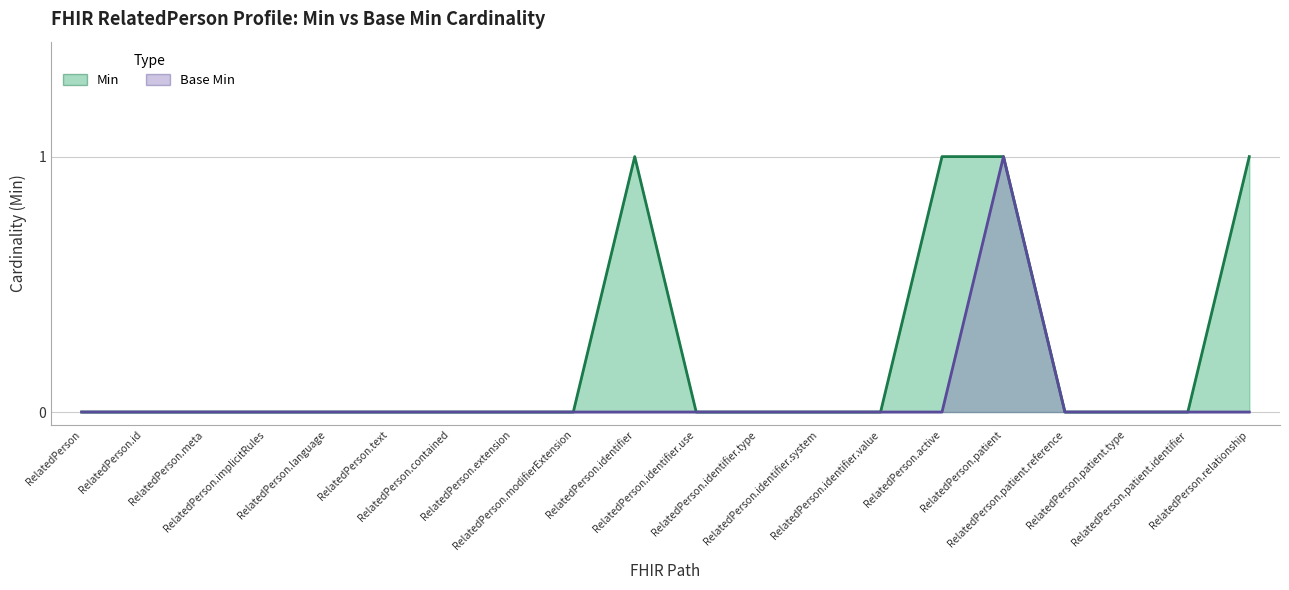

Between RelatedPerson.id and RelatedPerson.patient.reference, which series saw the biggest shift?

Min